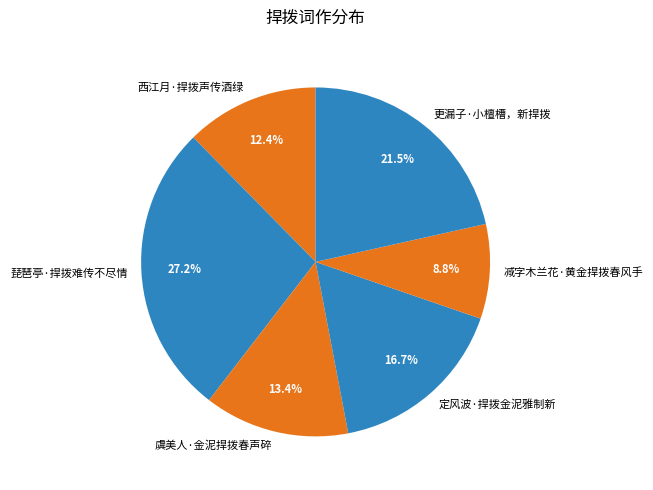

Which category has the smallest portion of the pie?

减字木兰花·黄金捍拨春风手